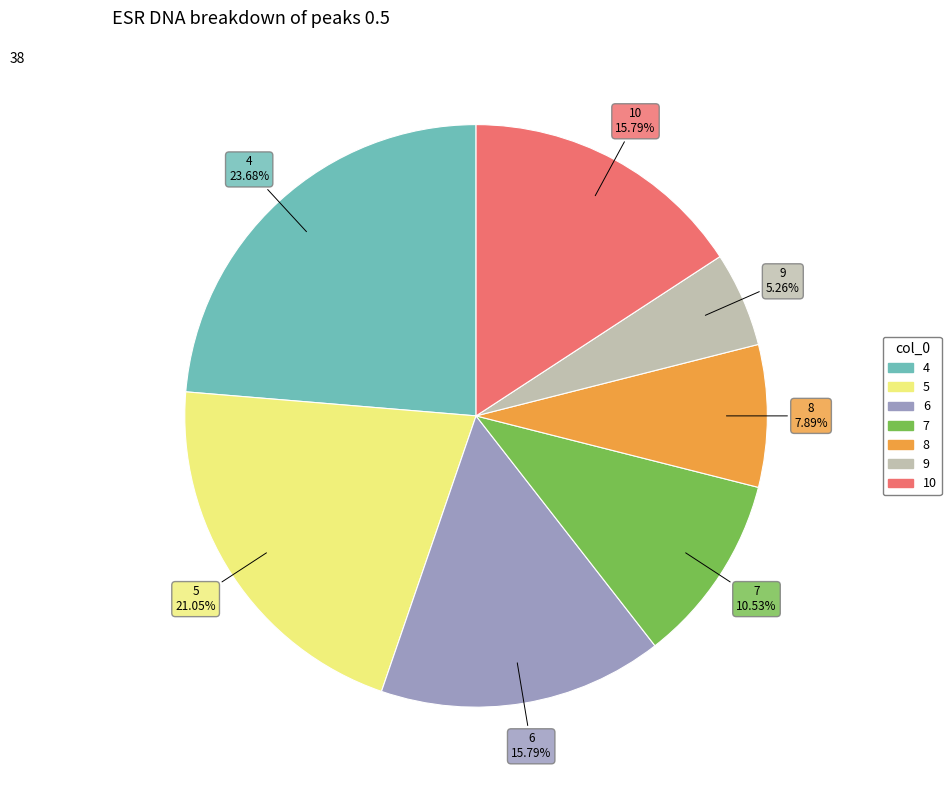

What is the largest slice in the pie chart?

4